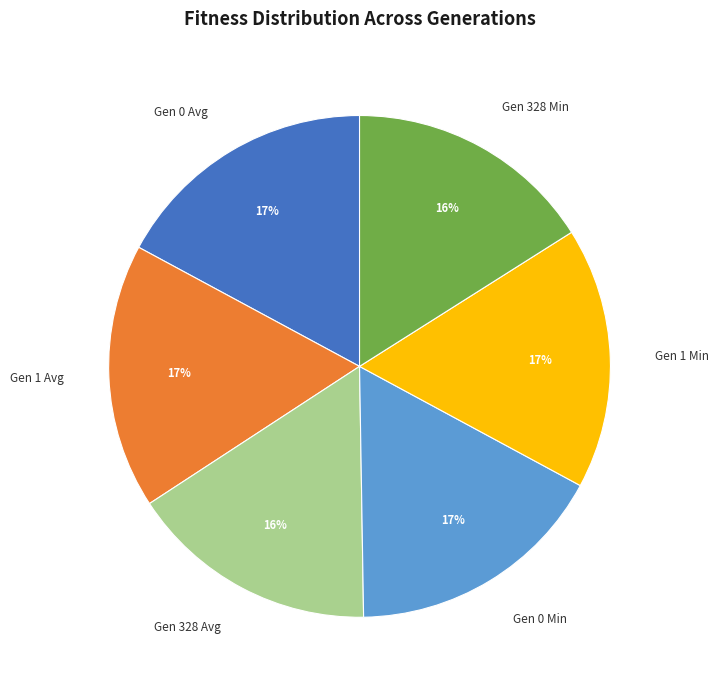

To the nearest percent, what percentage of the pie is Gen 328 Min?

16%